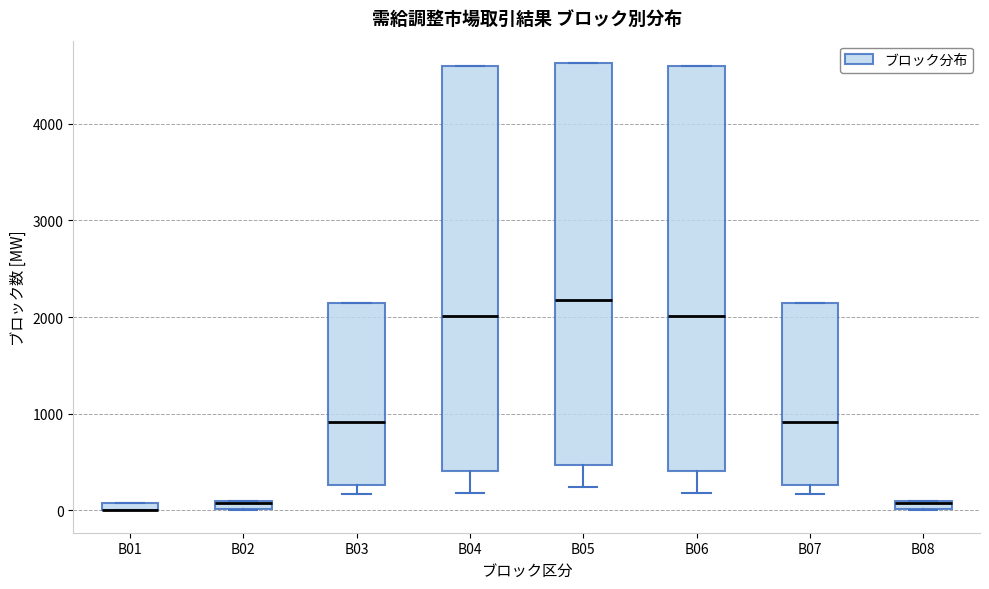

Where is the lower edge of the box for B08 on the y-axis? The values are not printed on the chart, so give them approximately, as read against the axis.

0